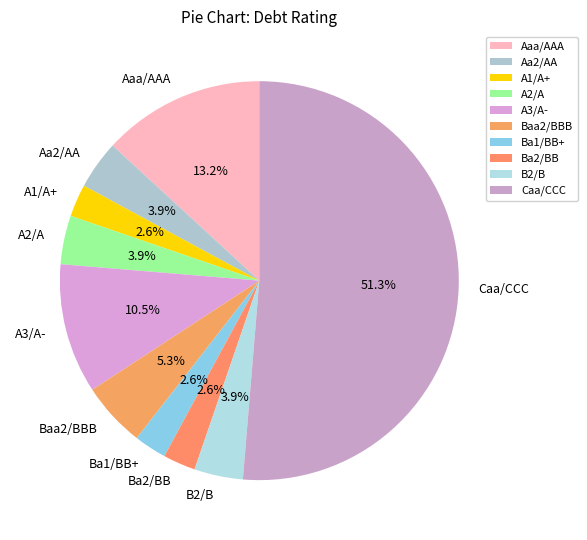

Which has a higher value, Baa2/BBB or A1/A+?

Baa2/BBB